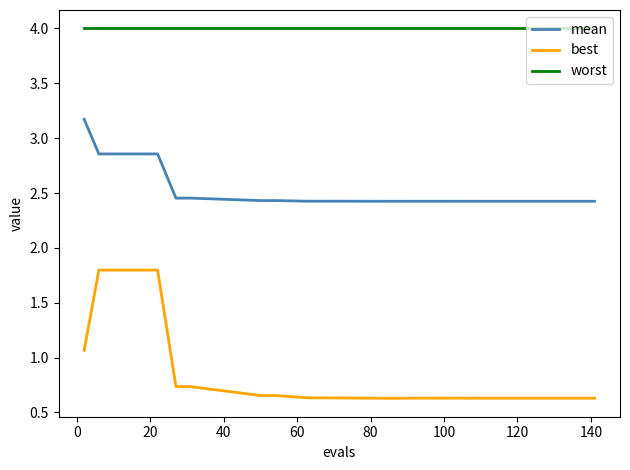

Which series has the largest range (max minus min)?

best